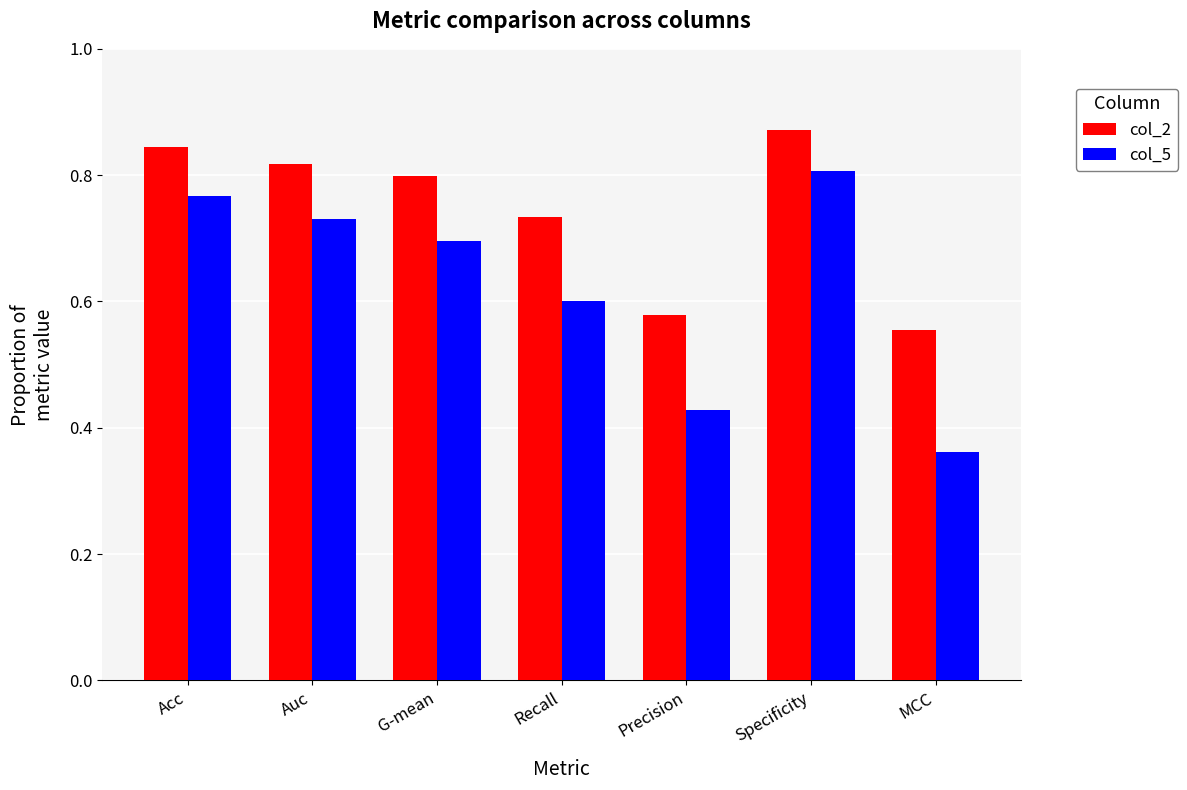

What is the difference between the highest and lowest values at Specificity?

0.1